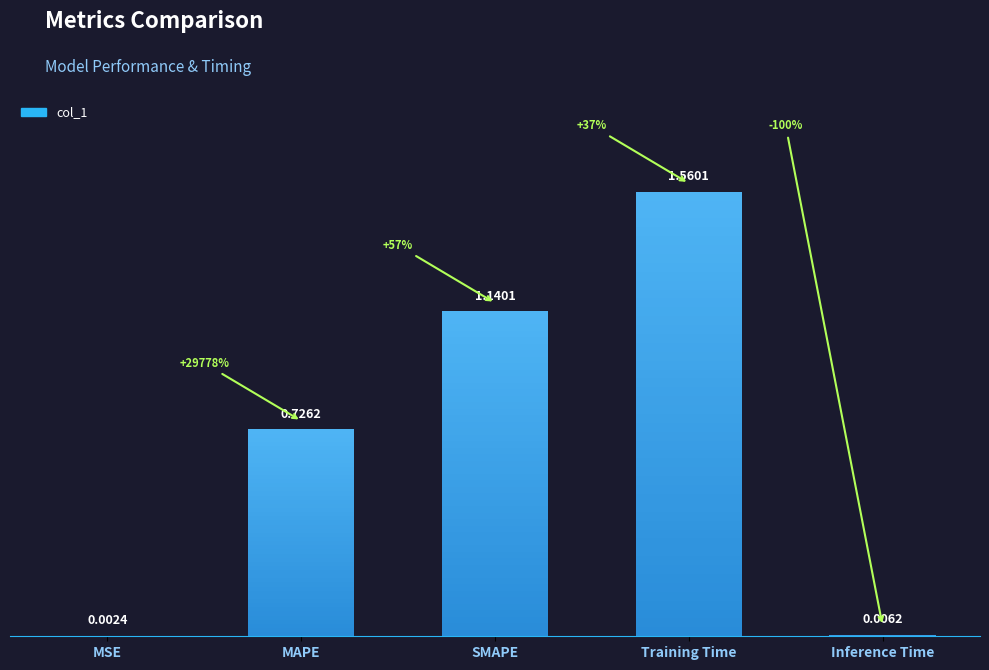

What position from the right is SMAPE?

3